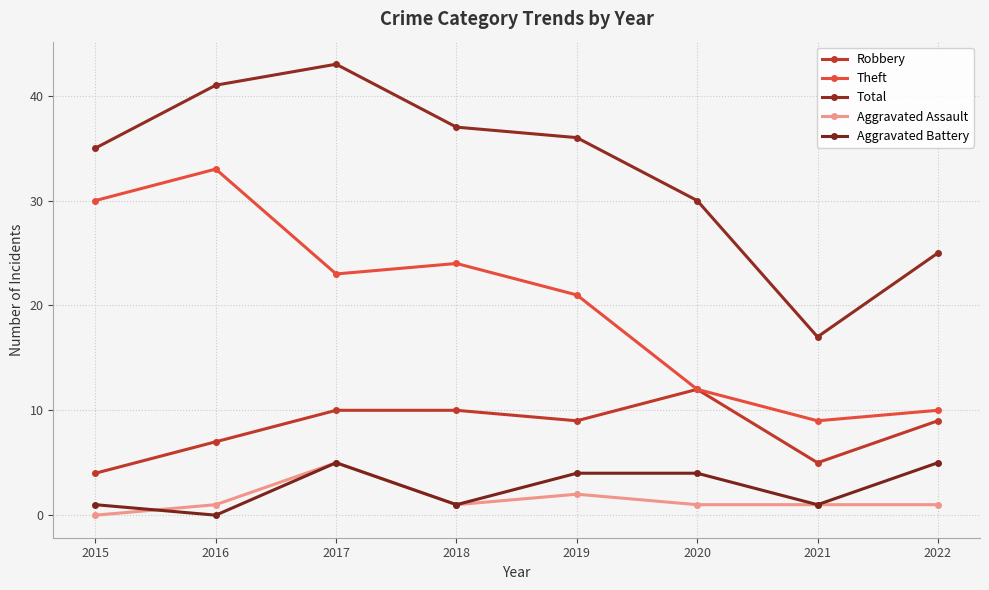

Does the chart have visible grid lines?

Yes